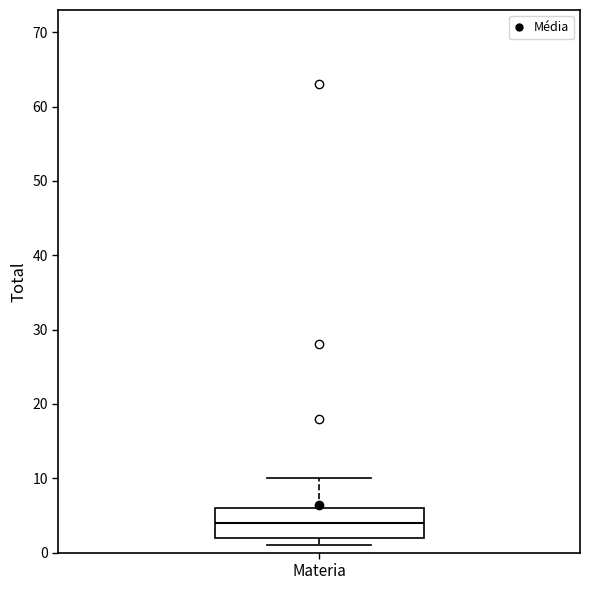

Where does the median line of the box for Materia sit on the y-axis? The values are not printed on the chart, so give them approximately, as read against the axis.

4